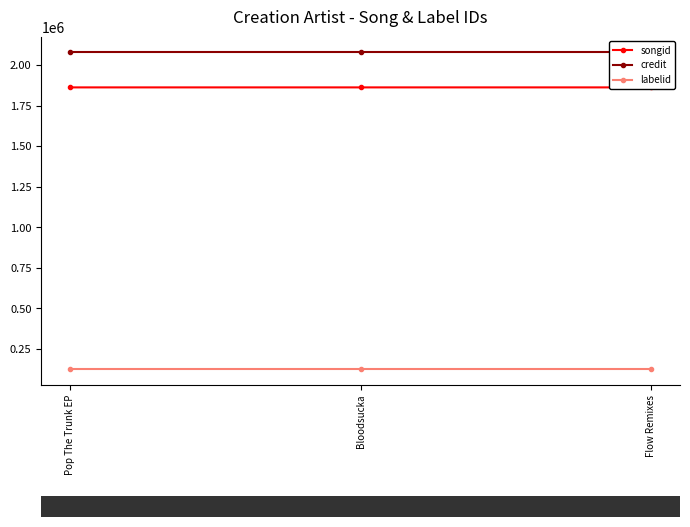

How many values in the songid series are below 1861802?

1